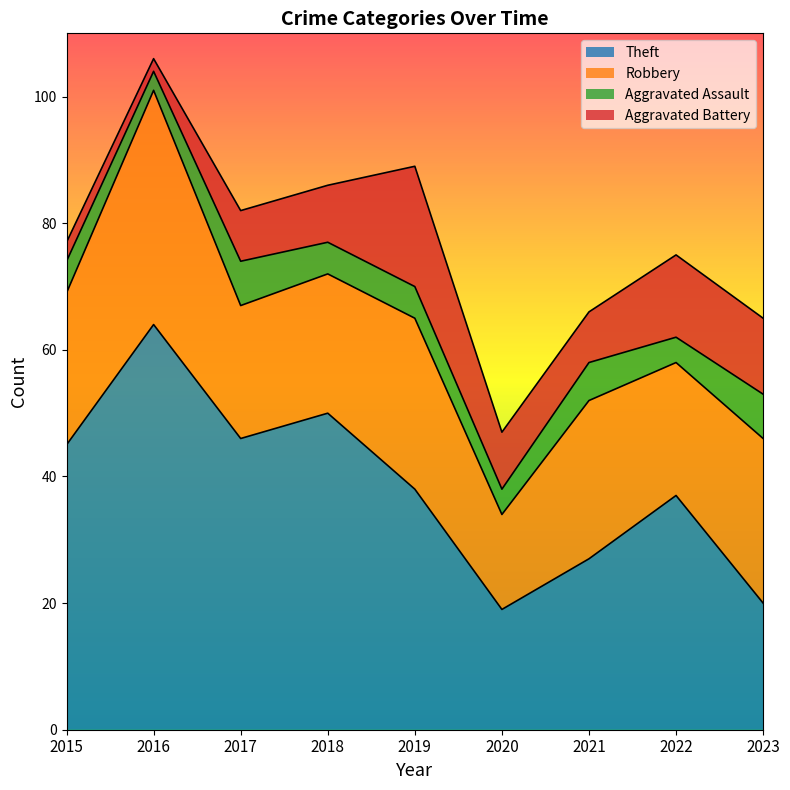

True or false: Theft and Aggravated Battery intersect in this chart.

False